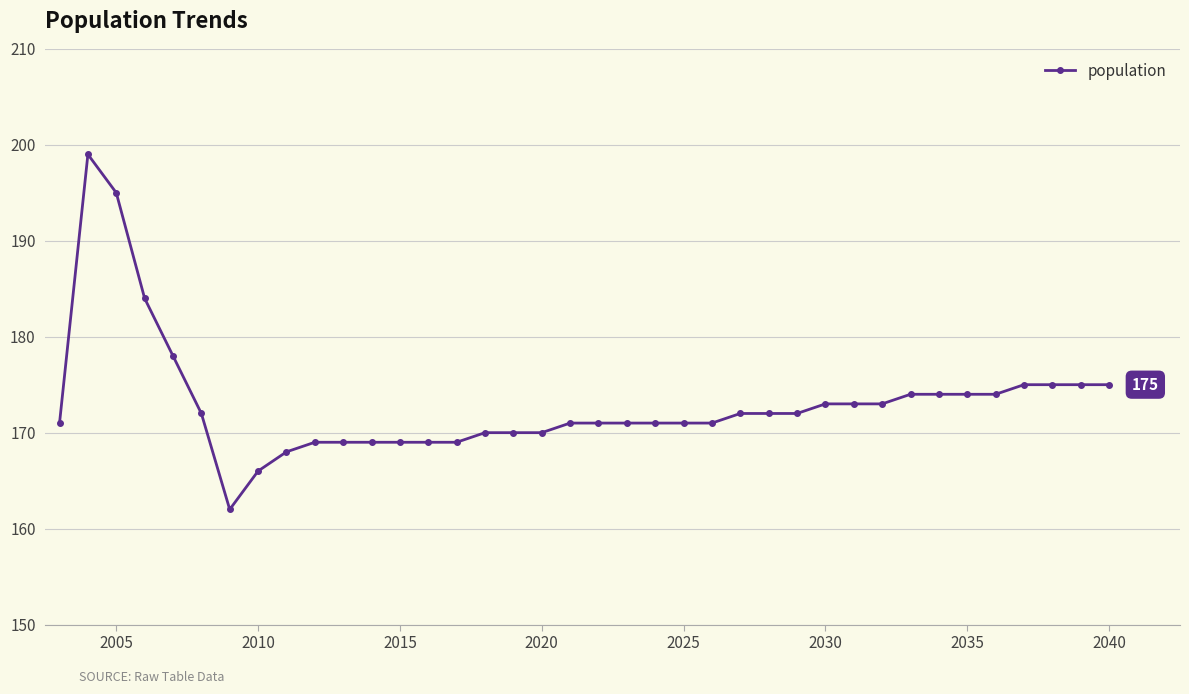

What is the value of the 36th point from the left?

175